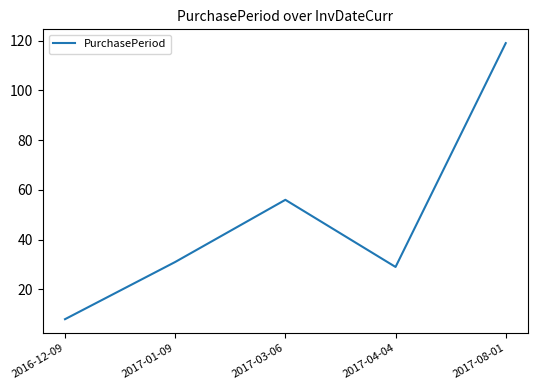

True or false: the data shows 8 at 2016-12-09.

True